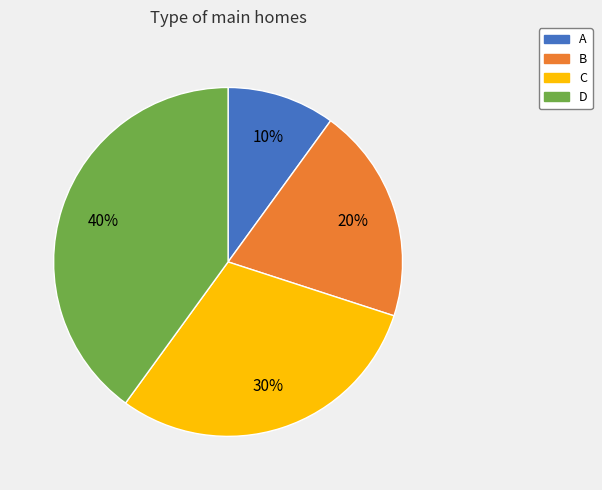

Which slice is the largest?

D